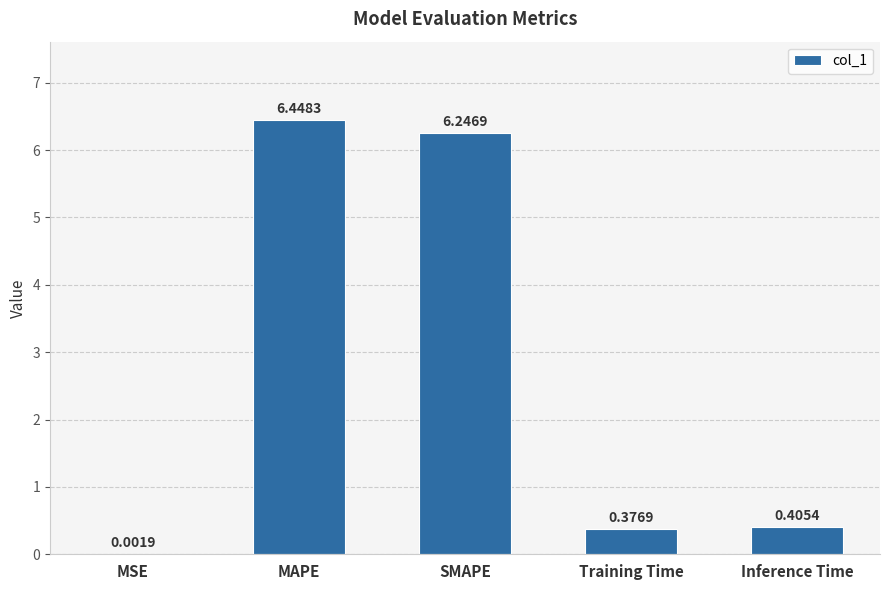

What is the change in value from MAPE to Training Time?

-6.1